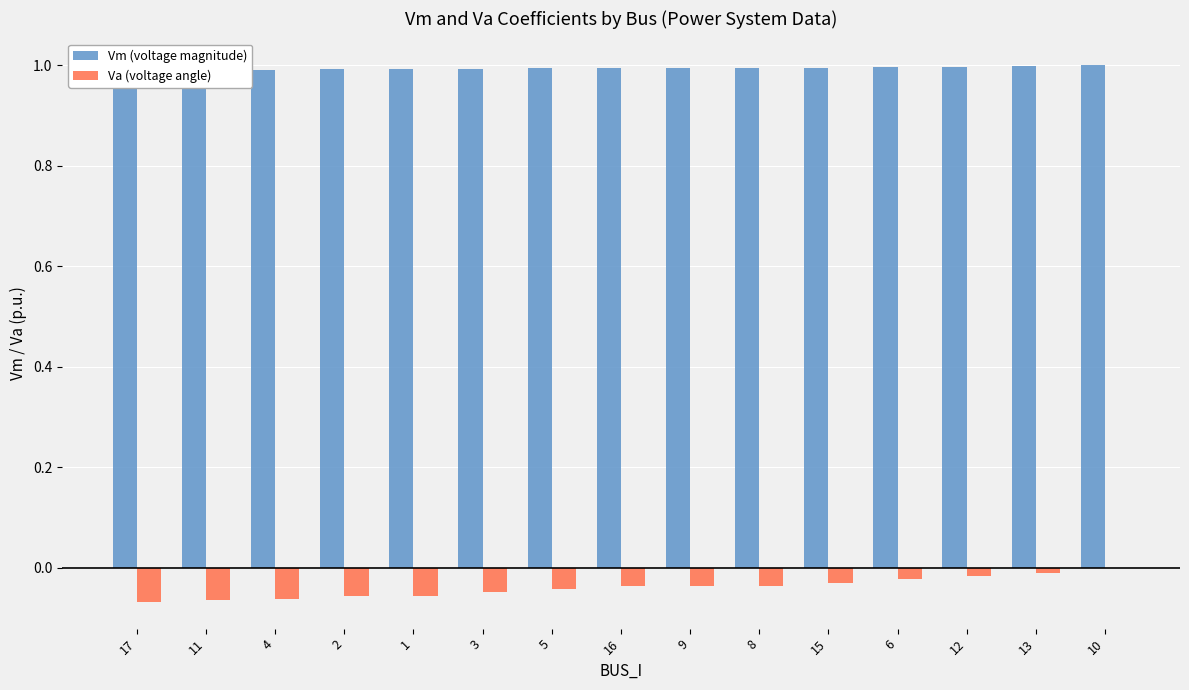

What is the sum of the Vm (voltage magnitude) values at 6 and 13?

2.0